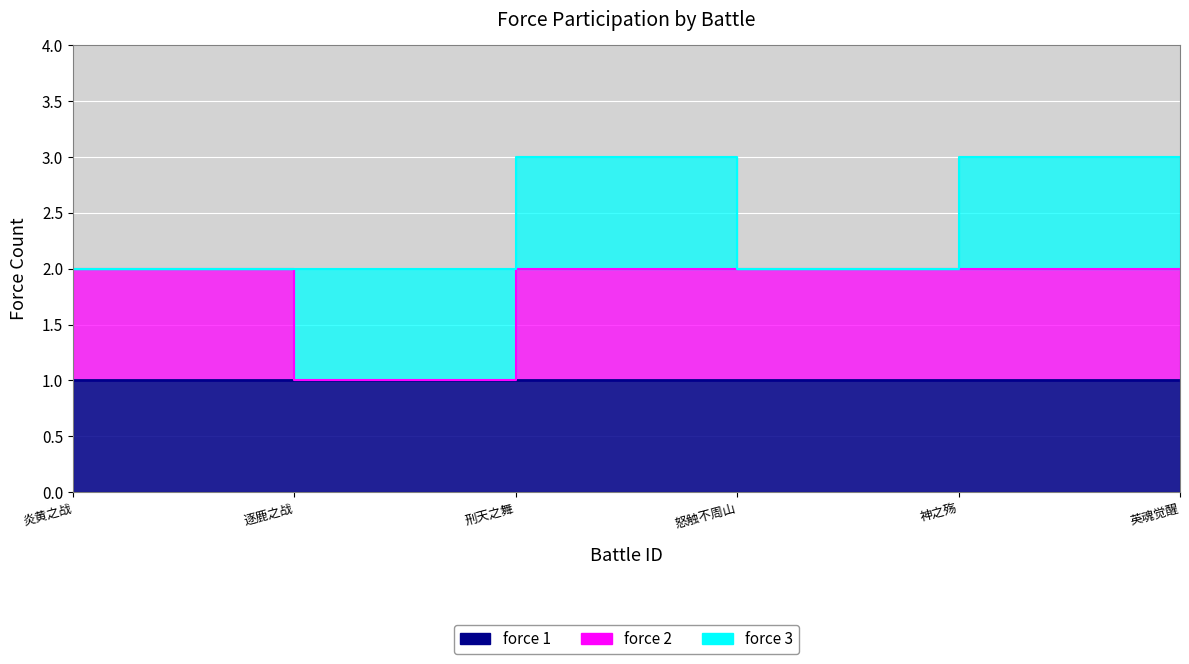

List the series in order of their overall mean, lowest first.

force_3, force_2, force_1